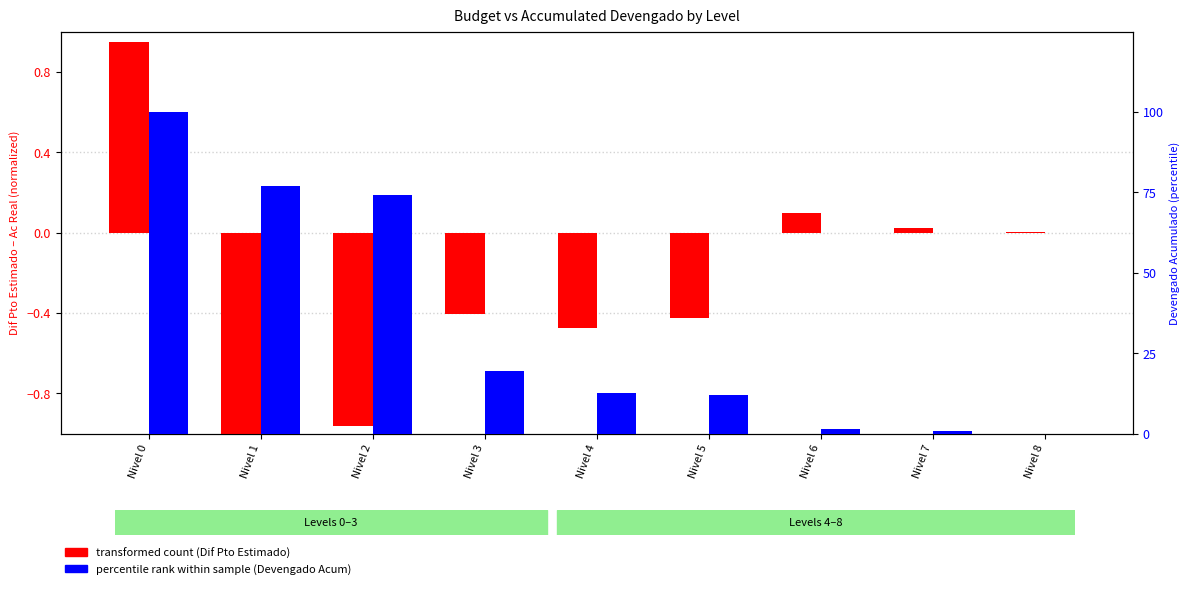

At Nivel 2, list the series in order from largest to smallest.

percentile rank (Devengado Acum), transformed count (Dif Pto)